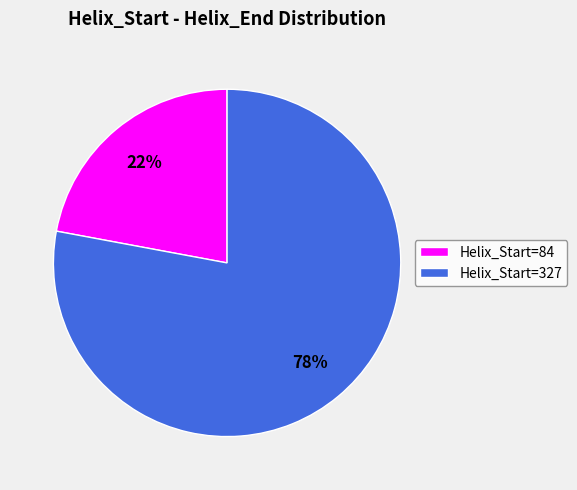

Is there a majority slice in this chart?

Yes